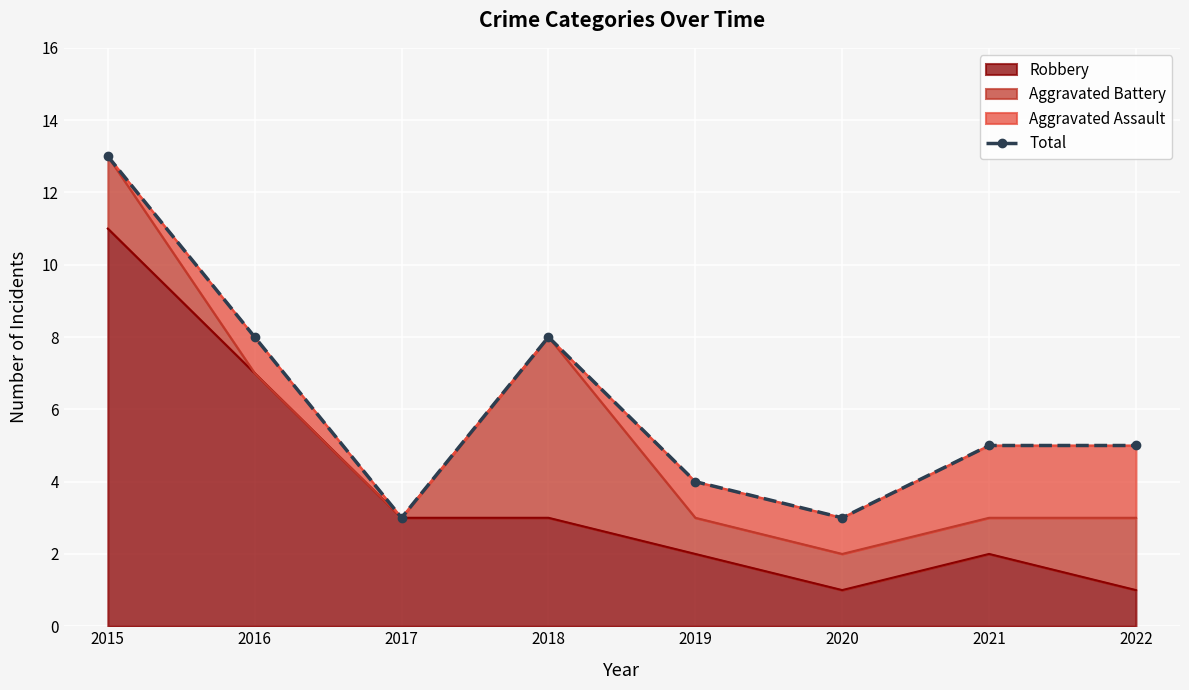

Reading left to right, extract all data points from this chart.

2015=13	2016=8	2017=3	2018=8	2019=4	2020=3	2021=5	2022=5